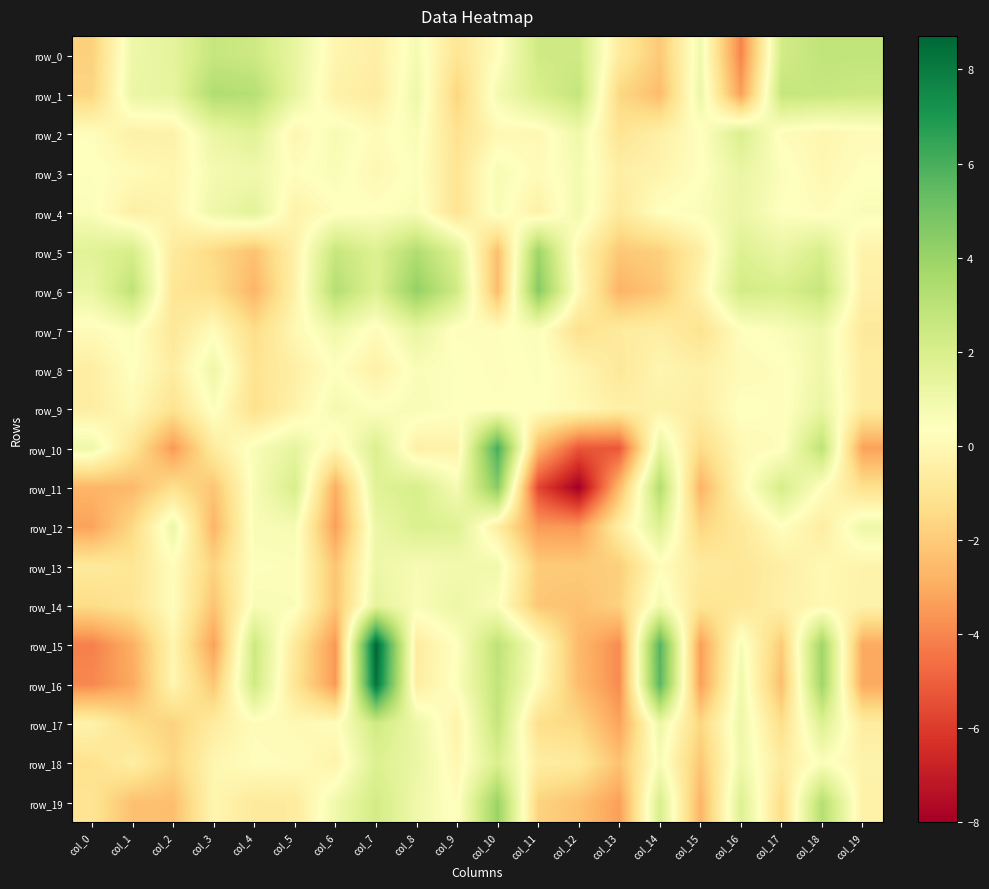

At which label does row_16 reach its minimum?

col_0